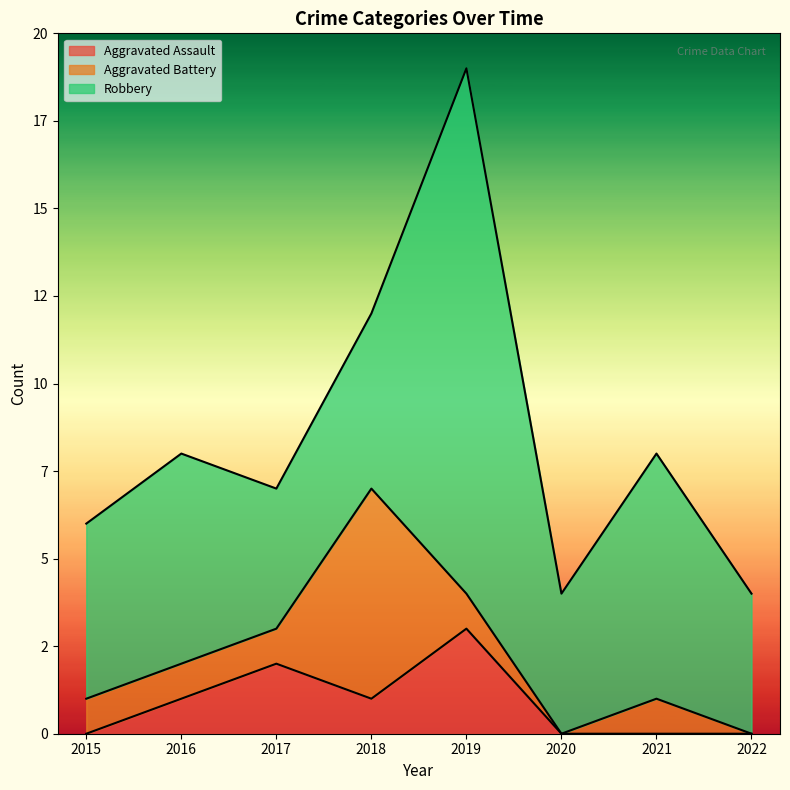

Is the value of Aggravated Battery at 2016 greater than the value of Robbery at 2017?

No